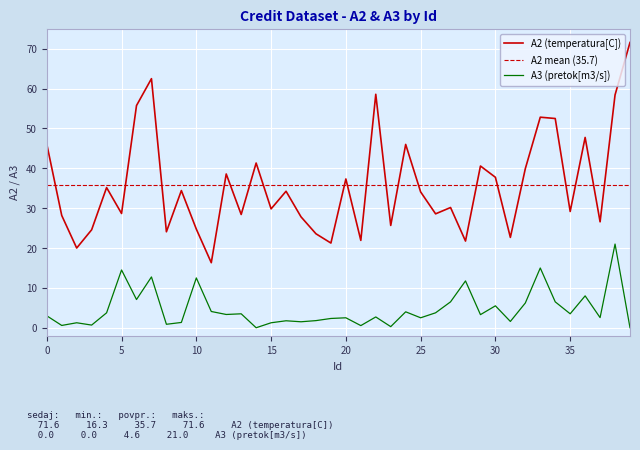

Reading left to right, transcribe all the data shown in this chart.

A2: 0=46.1	1=28.2	2=20.0	3=24.6	4=35.2	5=28.7	6=55.8	7=62.5	8=24.1	9=34.4	10=24.8	11=16.3	12=38.6	13=28.4	14=41.3	15=29.8	16=34.2	17=27.8	18=23.6	19=21.2	20=37.3	21=21.9	22=58.6	23=25.7	24=46.0	25=34.1	26=28.6	27=30.2	28=21.8	29=40.6	30=37.8	31=22.7	32=39.9	33=52.8	34=52.5	35=29.2	36=47.8	37=26.6	38=58.4	39=71.6
A3: 0=3.0	1=0.6	2=1.2	3=0.7	4=3.8	5=14.5	6=7.1	7=12.8	8=0.9	9=1.3	10=12.5	11=4.1	12=3.3	13=3.5	14=0.0	15=1.2	16=1.8	17=1.5	18=1.8	19=2.3	20=2.5	21=0.5	22=2.7	23=0.3	24=4.0	25=2.5	26=3.8	27=6.5	28=11.8	29=3.3	30=5.5	31=1.6	32=6.2	33=15.0	34=6.5	35=3.5	36=8.0	37=2.5	38=21.0	39=0.0